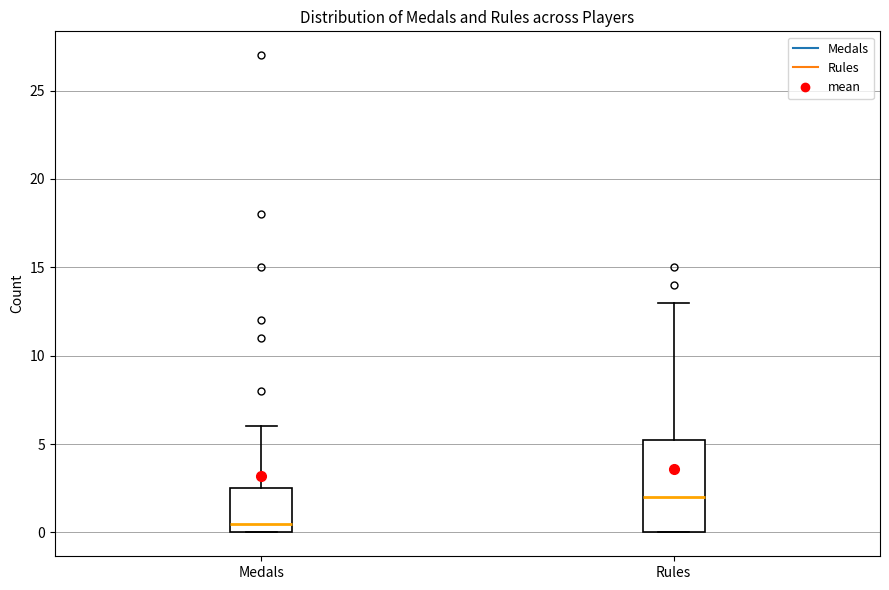

Comparing the boxes themselves (not the whiskers), which one is the tallest?

Rules